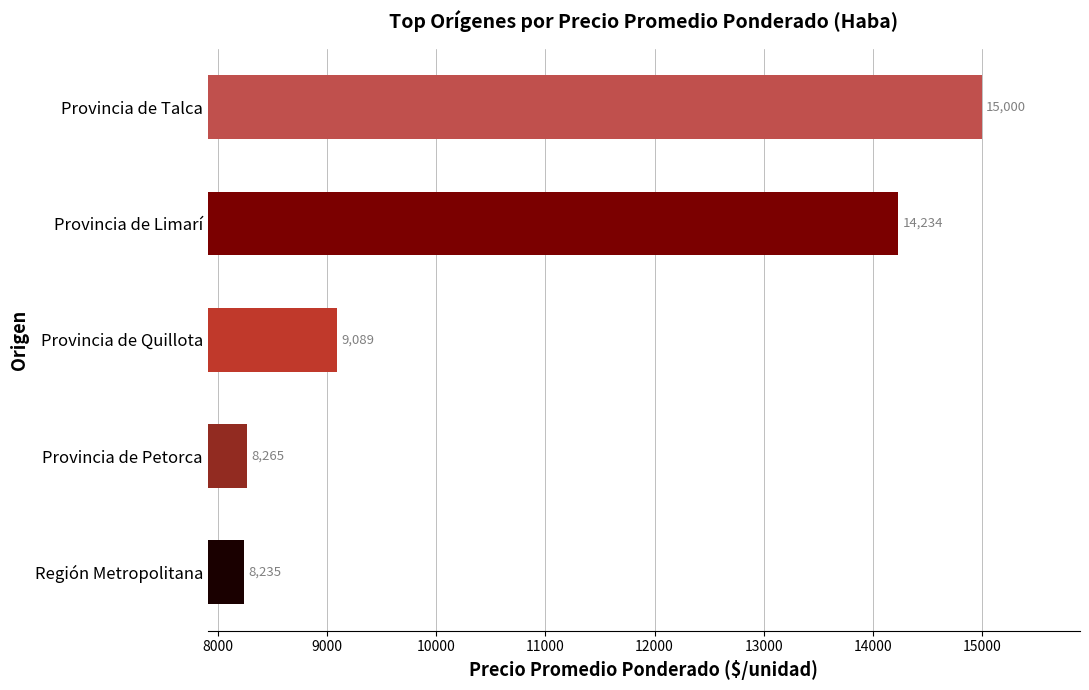

List the labels in order of value, largest first.

Provincia de Talca, Provincia de Limarí, Provincia de Quillota, Provincia de Petorca, Región Metropolitana